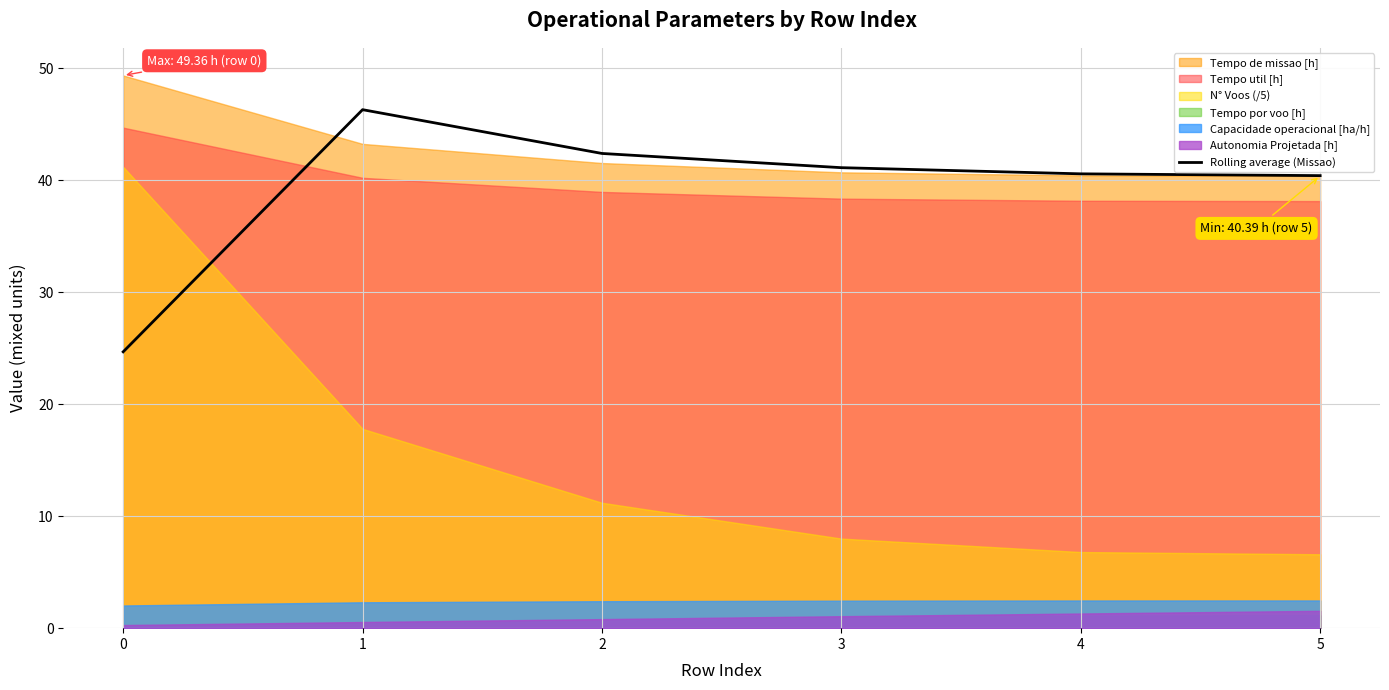

The value at 2 is 42.4. True or false?

True